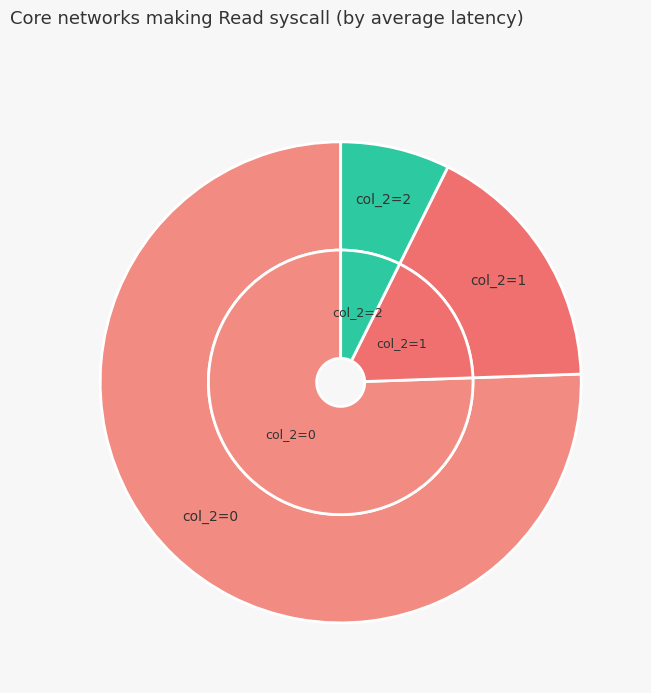

Count the number of slices in the pie.

3